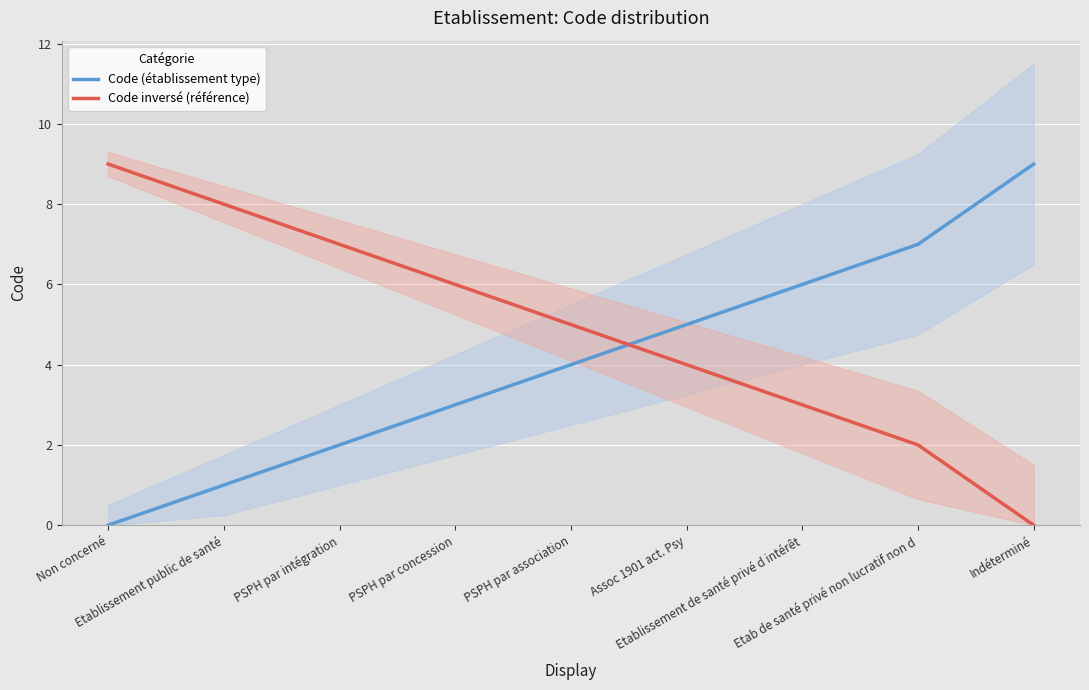

Count the Code (établissement type) values in the range 2 to 6.

5